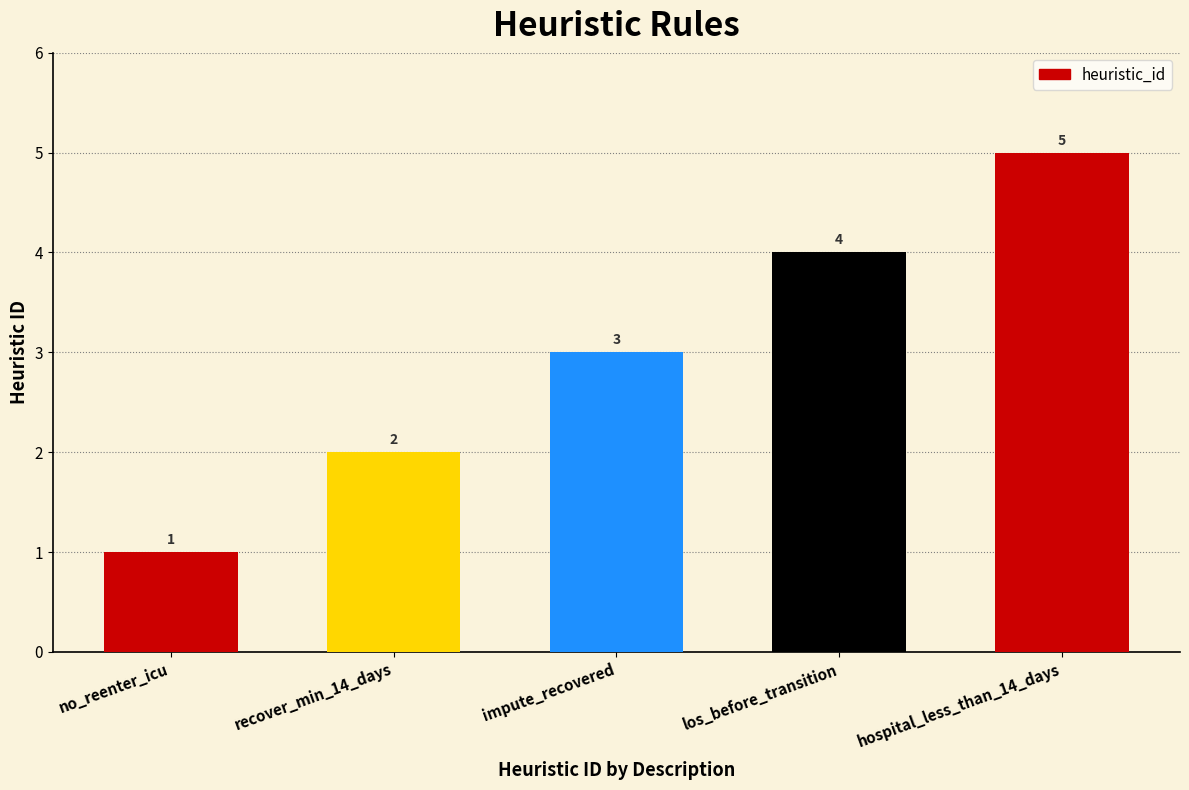

Reading left to right, list all the values displayed in this chart.

no_reenter_icu=1	recover_min_14_days=2	impute_recovered=3	los_before_transition=4	hospital_less_than_14_days=5